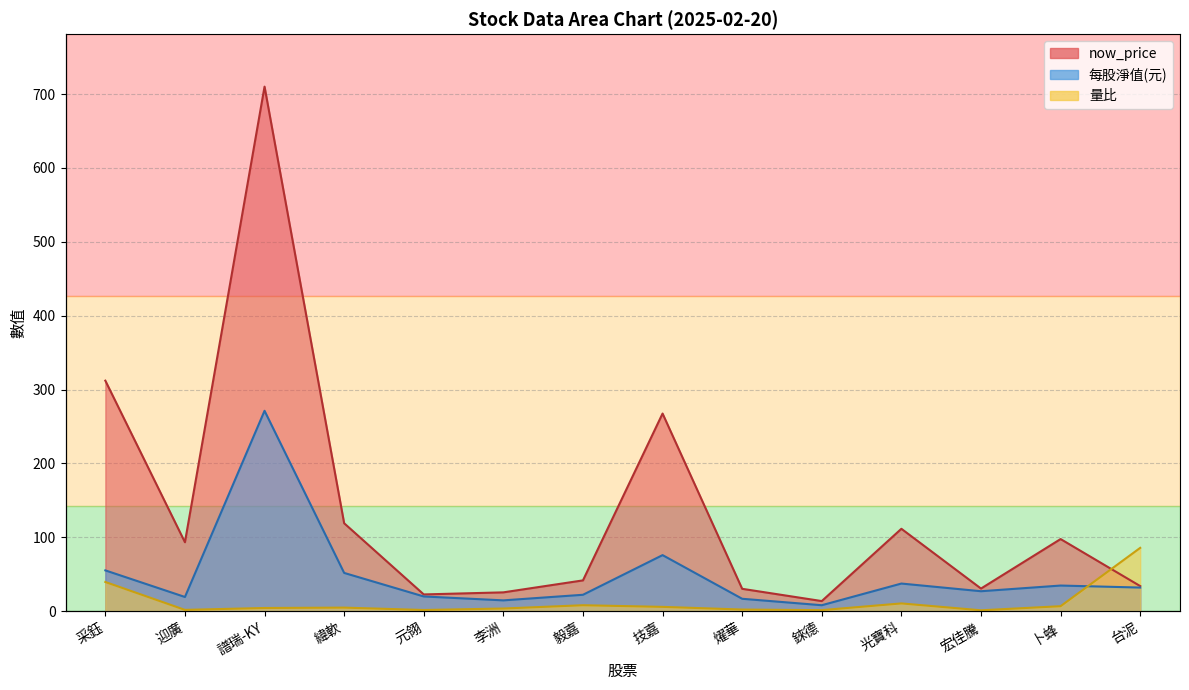

Is the value of 每股淨值(元) at 卜蜂 greater than the value of now_price at 卜蜂?

No